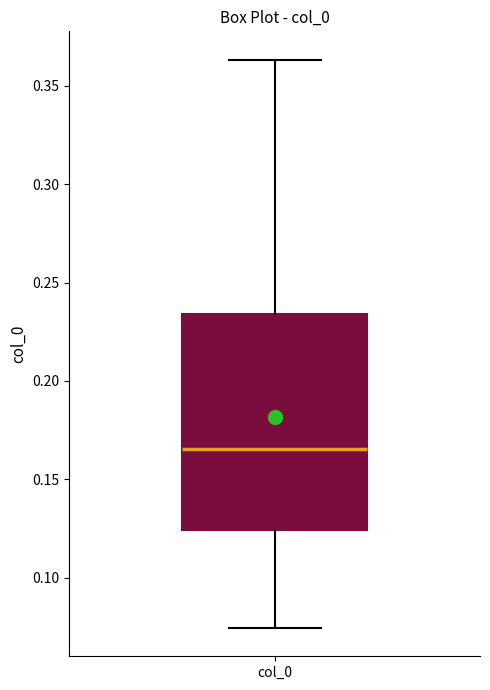

Transcribe this box plot: give where the median line is, the range the box spans, and where the two whiskers end, as read against the y-axis. The values are not printed on the chart, so give them approximately, as read against the axis.

median 0.165, box 0.125 to 0.235, whiskers 0.075 to 0.365